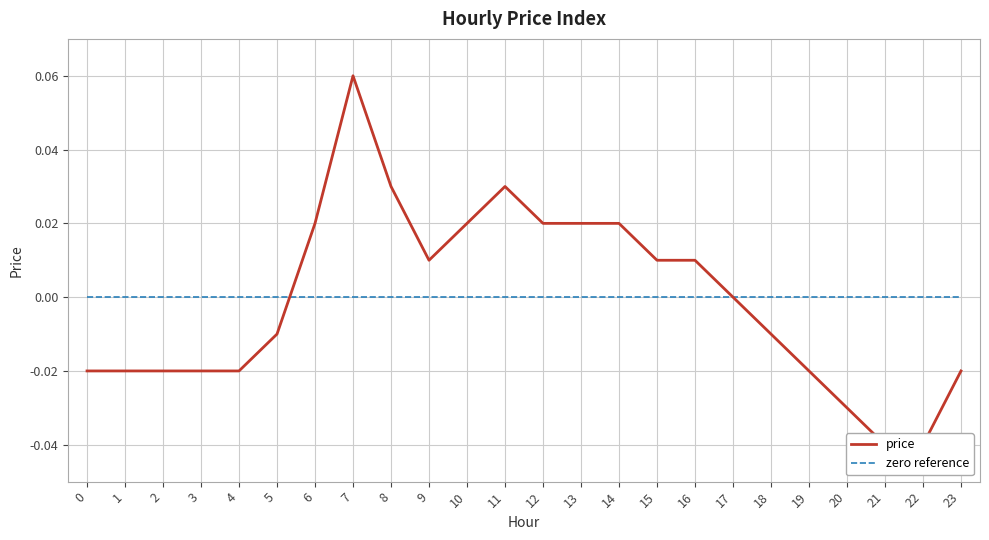

Between which two adjacent categories do price and zero reference first intersect?

5 and 6